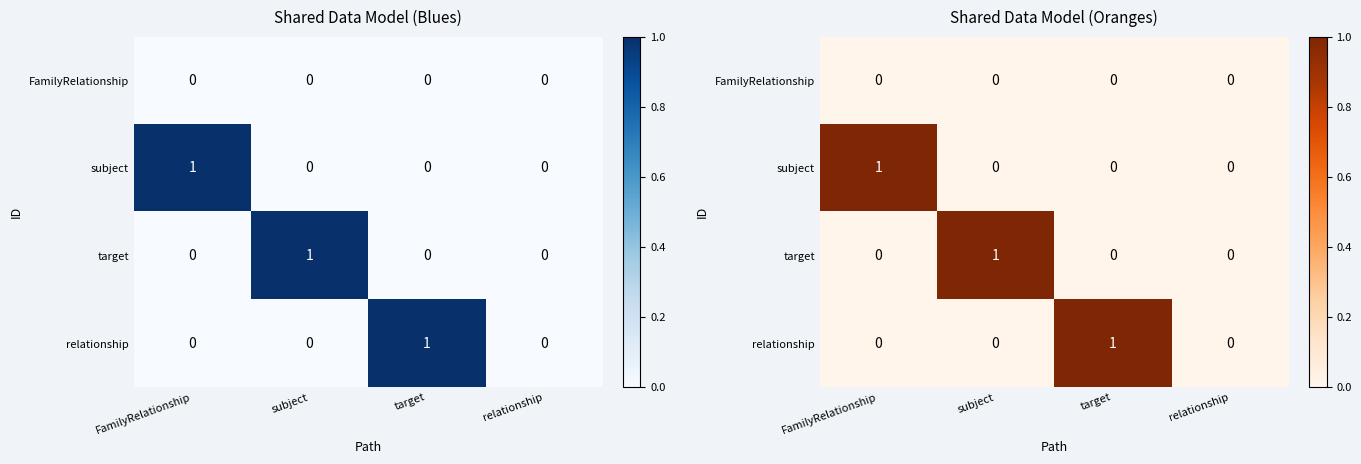

List the labels in order of target value, smallest first.

FamilyRelationship, target, relationship, subject